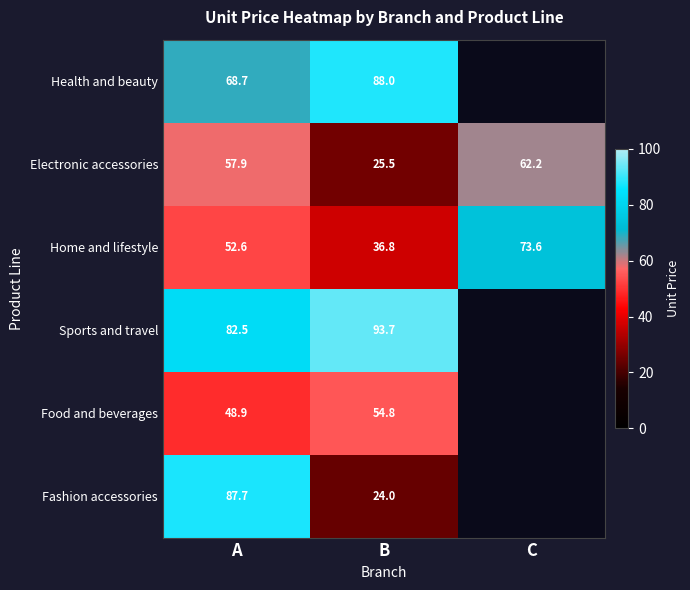

At which label does Home and lifestyle first exceed 52?

A